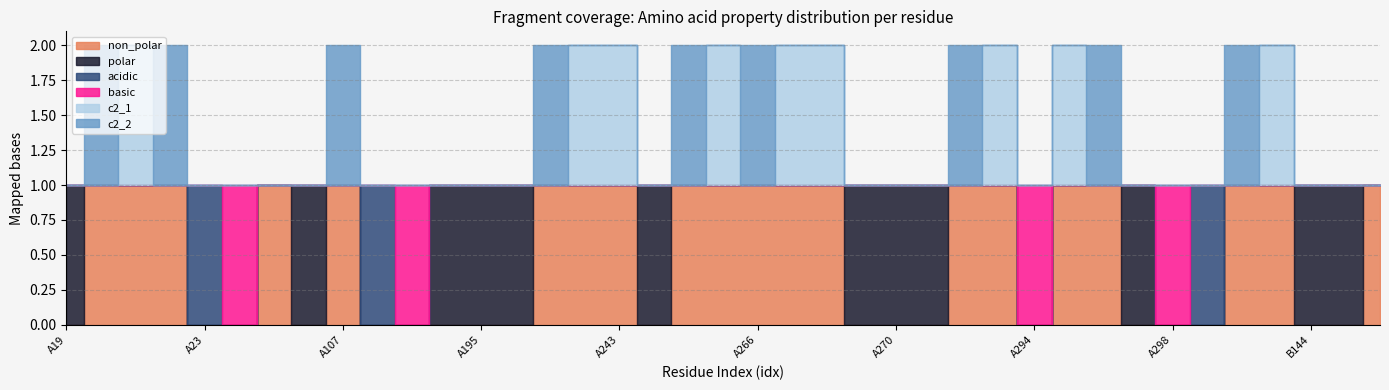

Where is the first local maximum for polar?

A104